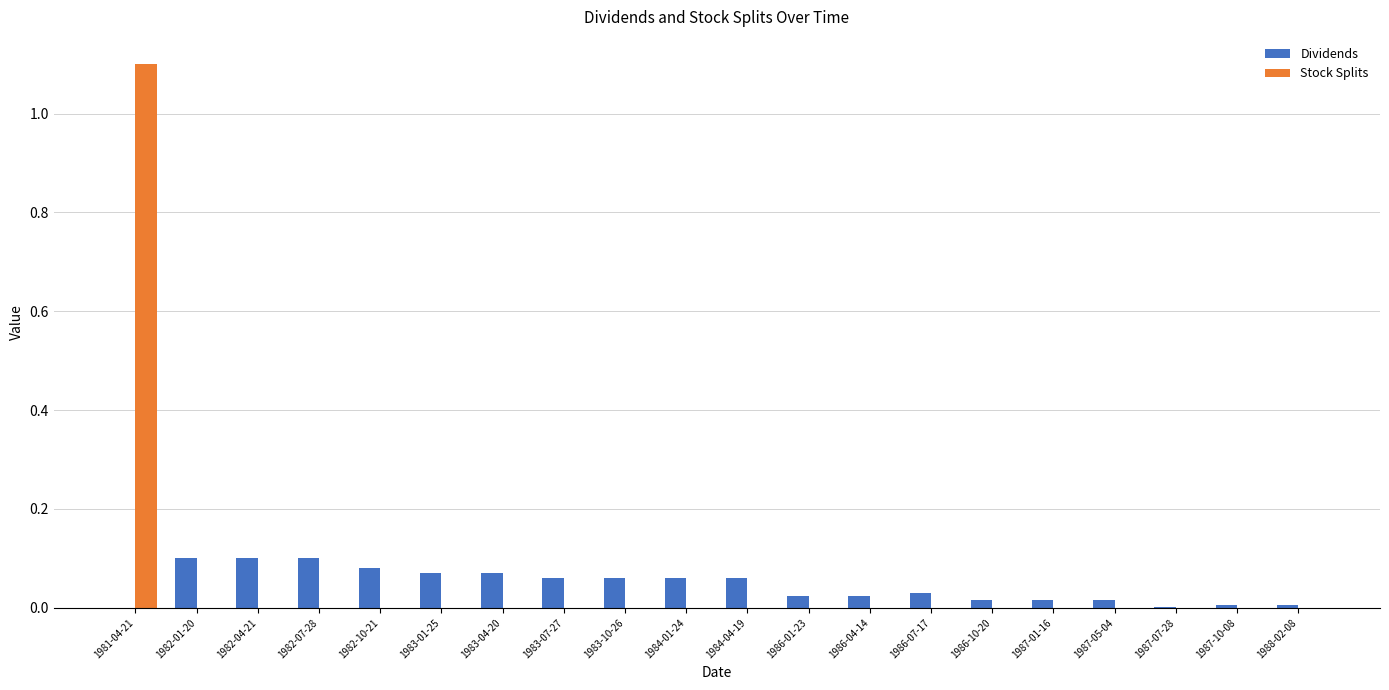

What is the sum of all Stock Splits values?

1.1